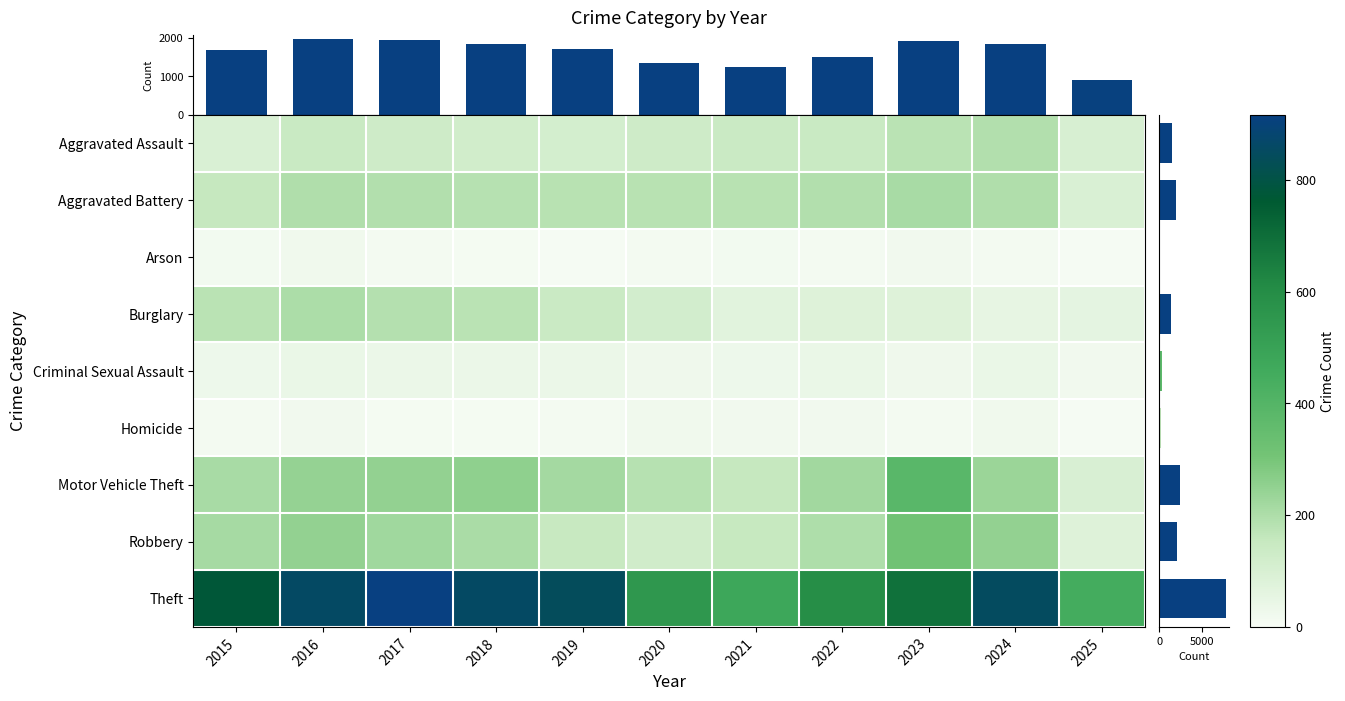

Which has a higher value, 2019 or 2017?

2017